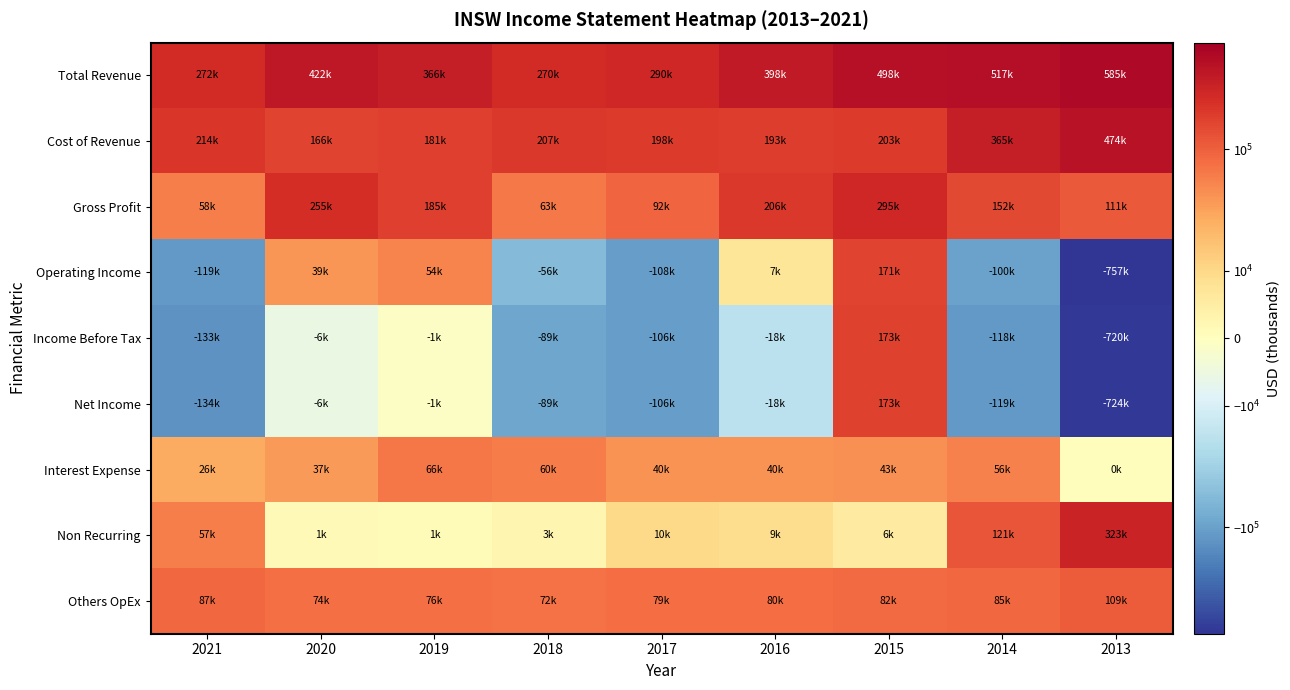

Reading left to right, transcribe all the data shown in this chart.

Total Revenue: 2021=272500	2020=421600	2019=366200	2018=270400	2017=290100	2016=398300	2015=497600	2014=517000	2013=585400
Cost of Revenue: 2021=214200	2020=166300	2019=180900	2018=207200	2017=198000	2016=192600	2015=202600	2014=364800	2013=474500
Gross Profit: 2021=58400	2020=255400	2019=185300	2018=63200	2017=92100	2016=205700	2015=295100	2014=152300	2013=110800
Operating Income: 2021=-118700	2020=38700	2019=54100	2018=-55800	2017=-108200	2016=7100	2015=170700	2014=-99900	2013=-756700
Income Before Tax: 2021=-133000	2020=-5500	2019=-800	2018=-89000	2017=-106000	2016=-17800	2015=173300	2014=-118400	2013=-719600
Net Income: 2021=-133500	2020=-5500	2019=-800	2018=-88900	2017=-106100	2016=-18200	2015=173200	2014=-119100	2013=-723800
Interest Expense: 2021=26300	2020=36700	2019=66300	2018=60200	2017=40400	2016=40400	2015=43000	2014=56300	2013=400
Non Recurring: 2021=57400	2020=1400	2019=1100	2018=2600	2017=9800	2016=9200	2015=5700	2014=121200	2013=322600
Others OpEx: 2021=86700	2020=74300	2019=75700	2018=72400	2017=78900	2016=79900	2015=81700	2014=84900	2013=108700